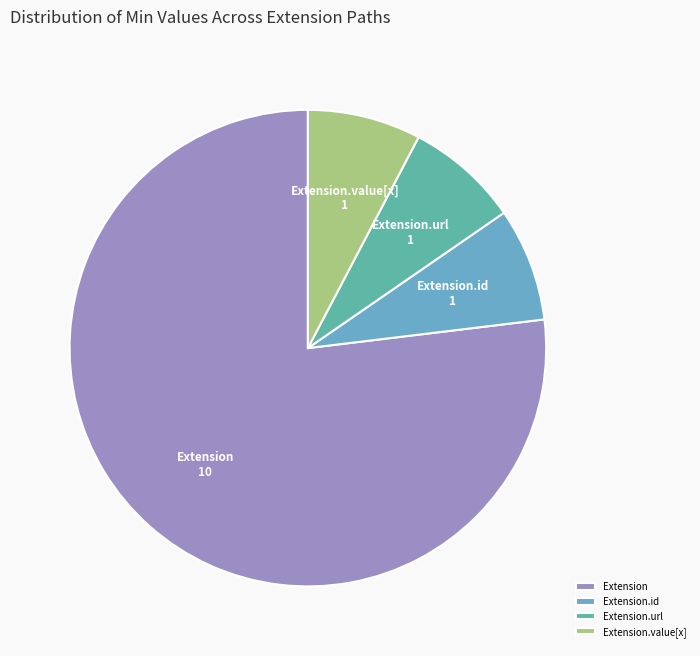

Which slice represents more than half of the pie?

Extension